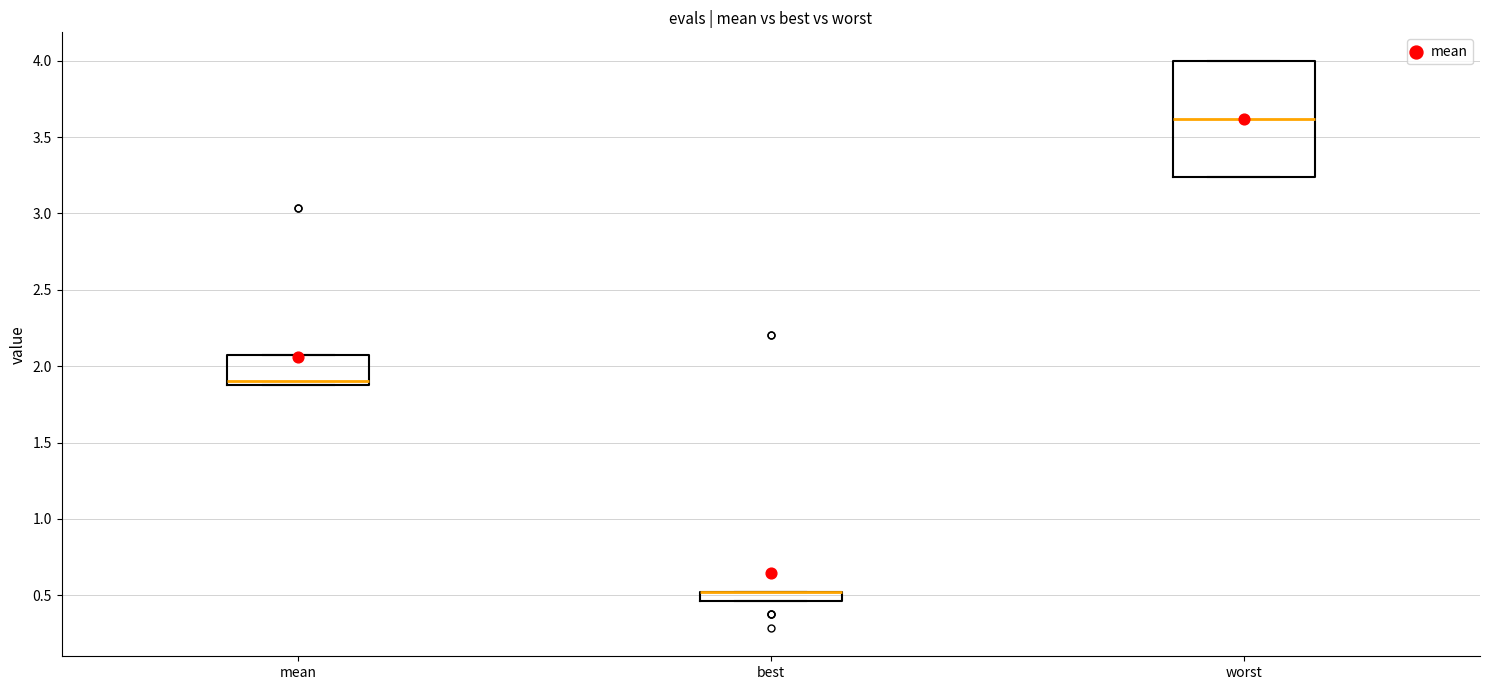

Comparing the boxes themselves (not the whiskers), which one is the tallest?

worst